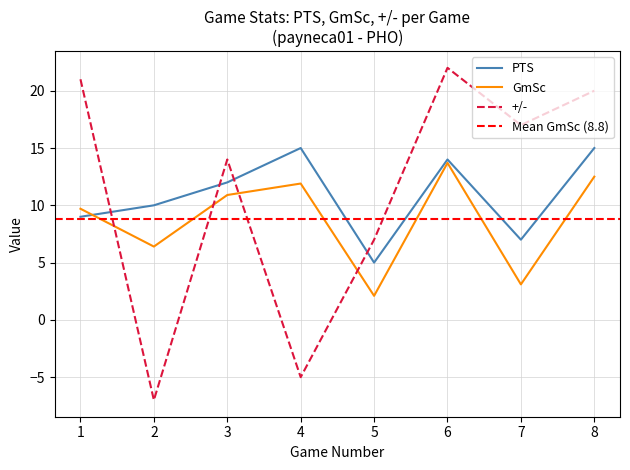

Where do GmSc and PTS first cross each other?

1 and 2